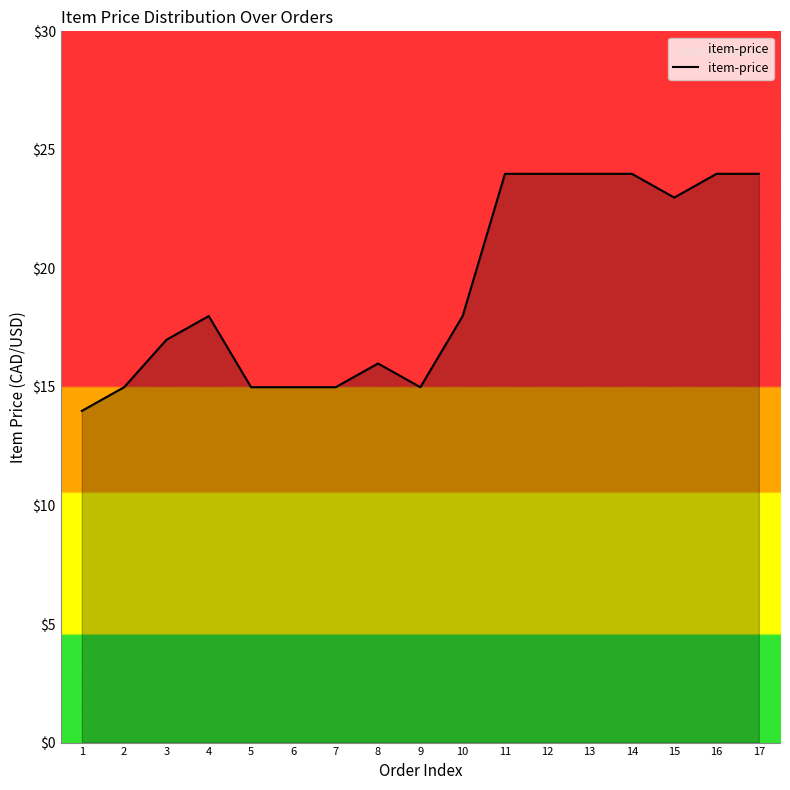

What is the maximum value shown in the chart?

24.0